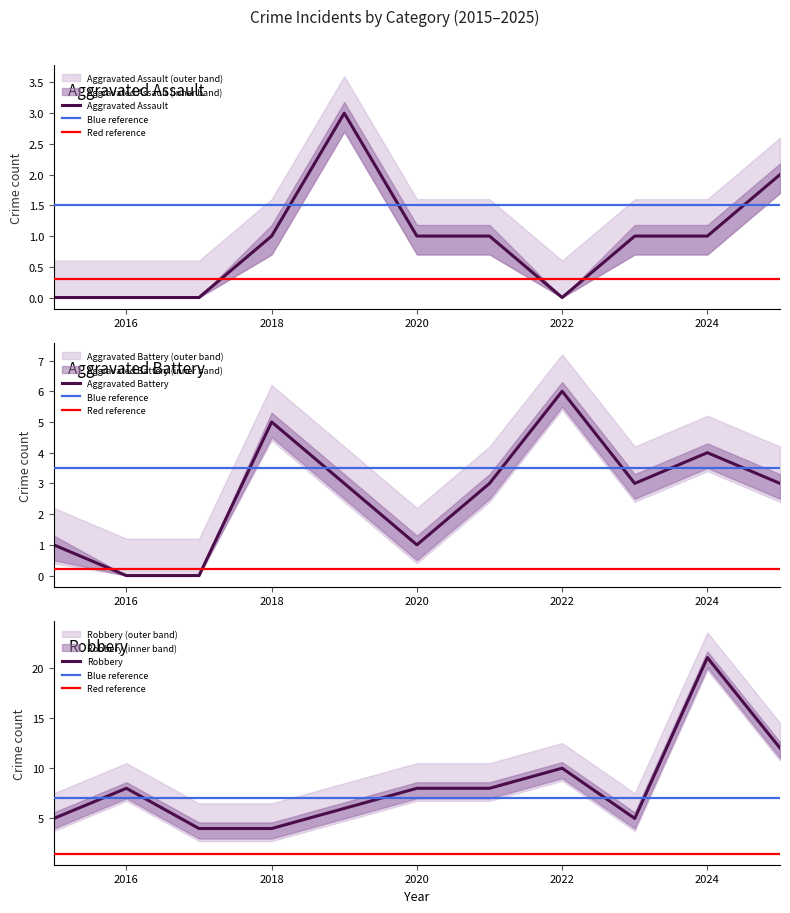

True or false: Aggravated Assault and Robbery intersect in this chart.

False